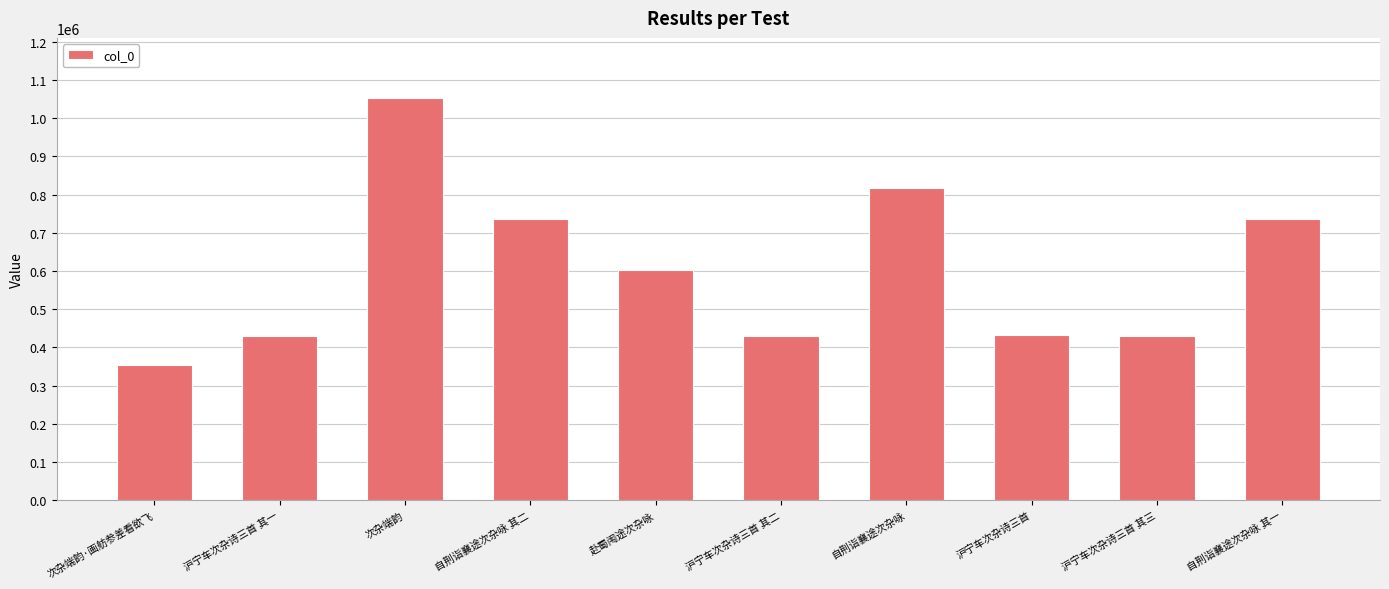

How many bars are there in total?

10